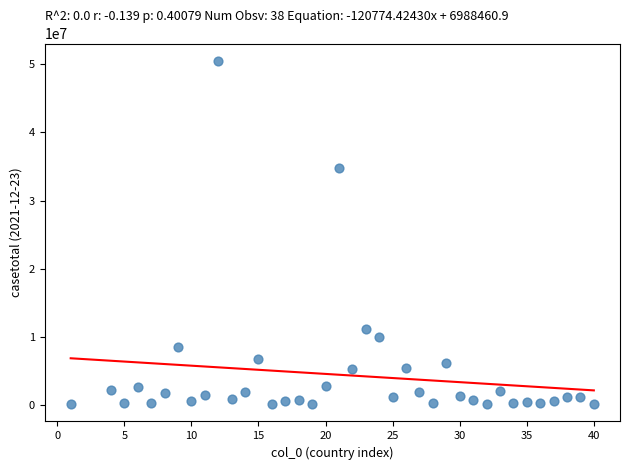

What Y value in the scatter plot is closest to 25316917?

34718602